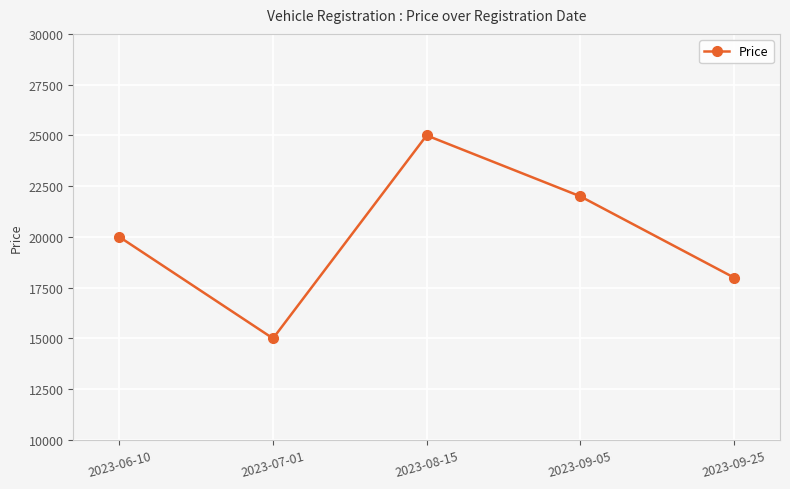

At which category does the chart reach its peak across all series?

2023-08-15